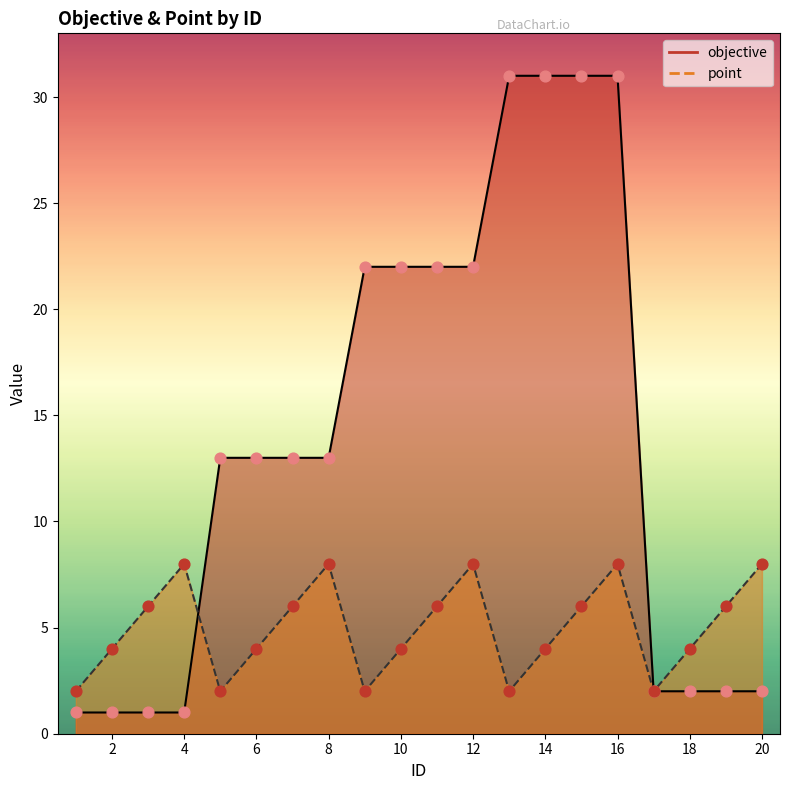

Which series has the largest total across all categories?

objective